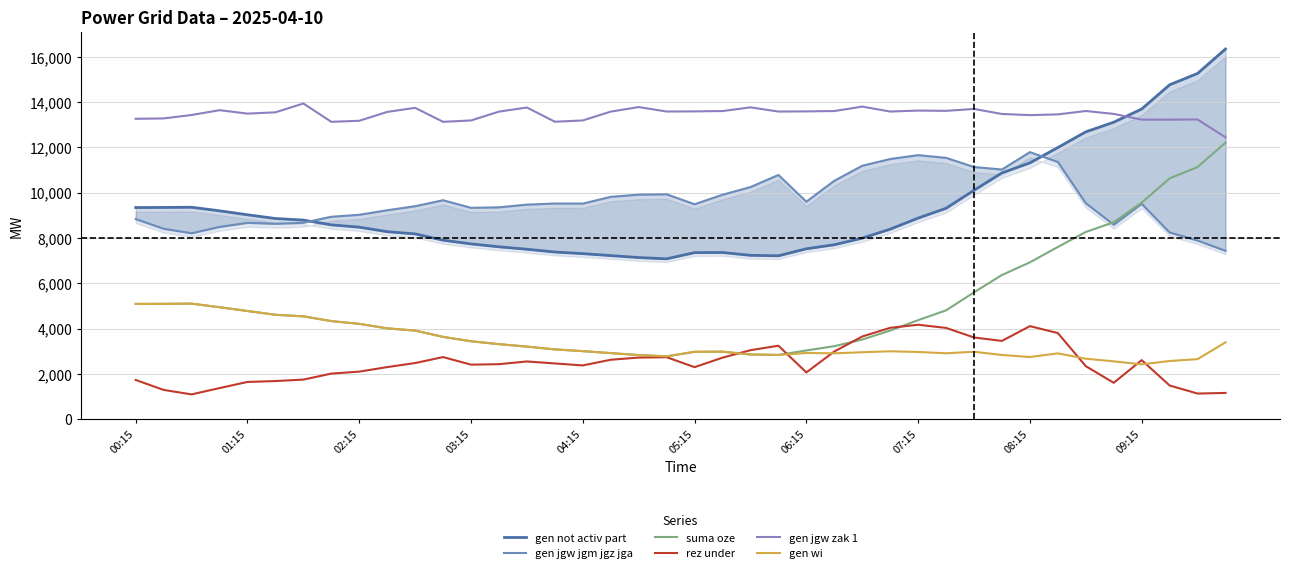

List the series in order of their peak value, lowest first.

rez under, gen wi, gen jgw jgm jgz jga, suma oze, gen jgw zak 1, gen not activ part